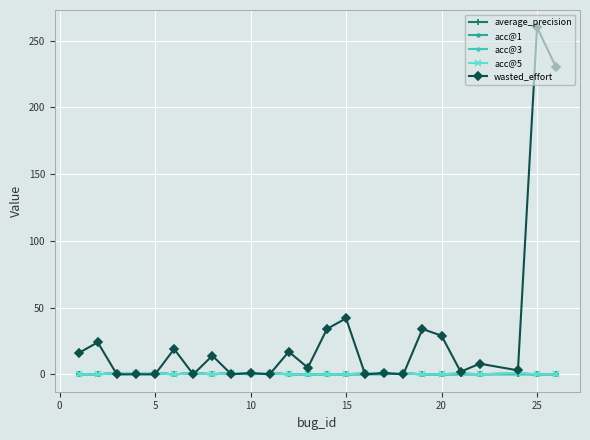

True or false: wasted_effort has more than 2 points higher than both neighbors.

True